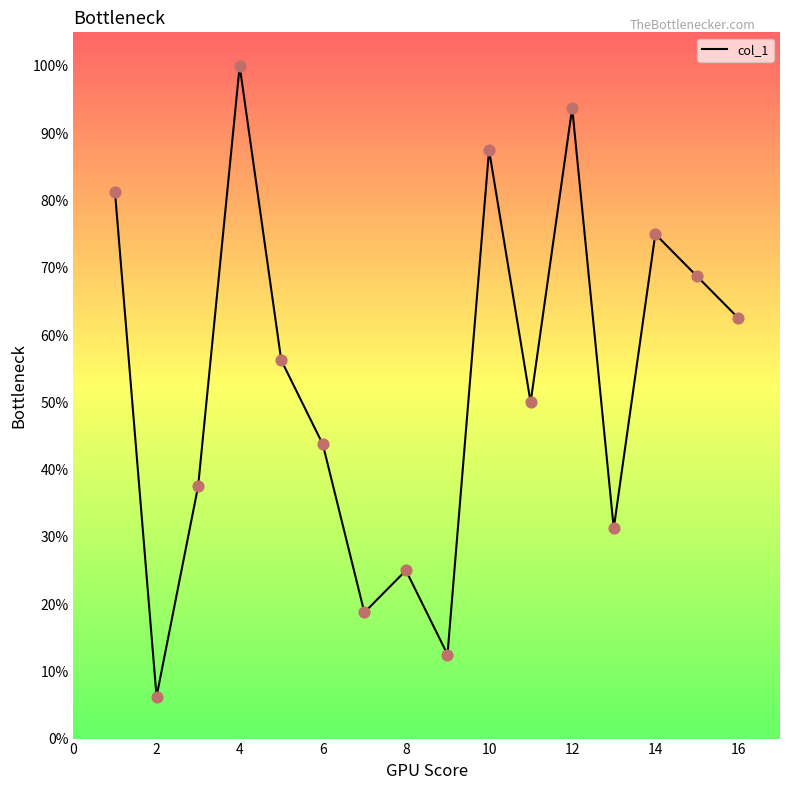

What is the greatest value displayed?

100.0